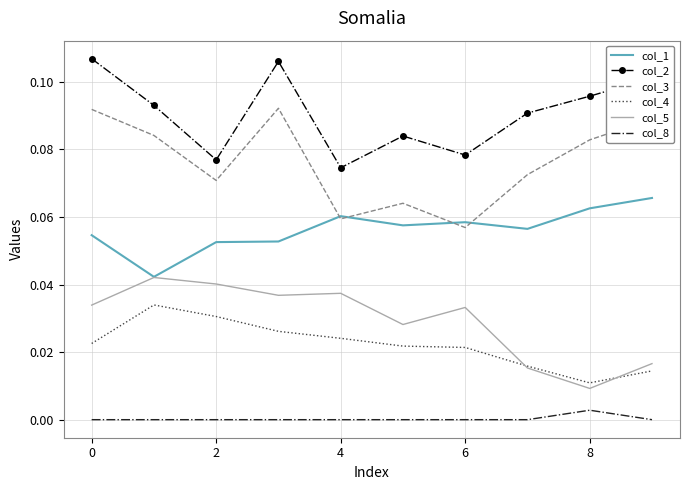

List the series in order of their peak value, lowest first.

col_8, col_4, col_5, col_1, col_3, col_2